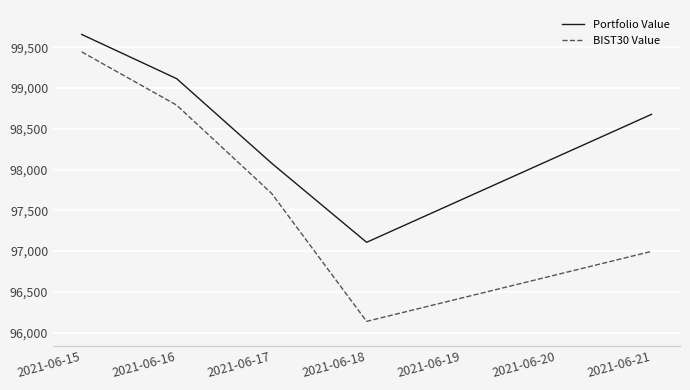

List the labels in order of Portfolio Value value, largest first.

2021-06-15, 2021-06-16, 2021-06-21, 2021-06-17, 2021-06-18